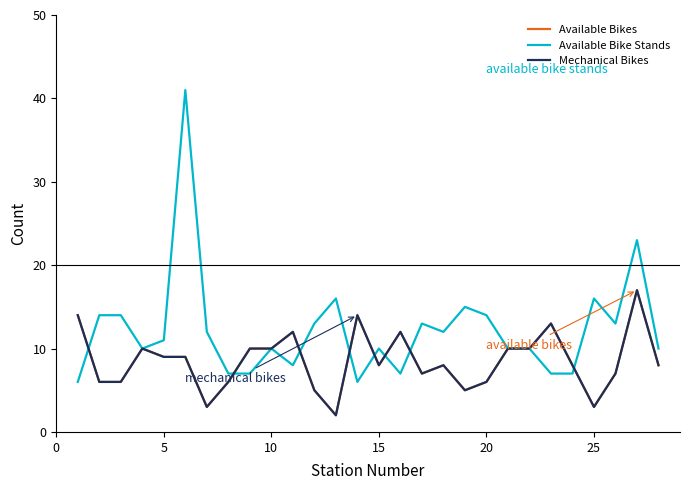

In Mechanical Bikes, how many points are lower than both neighbors (excluding endpoints)?

6